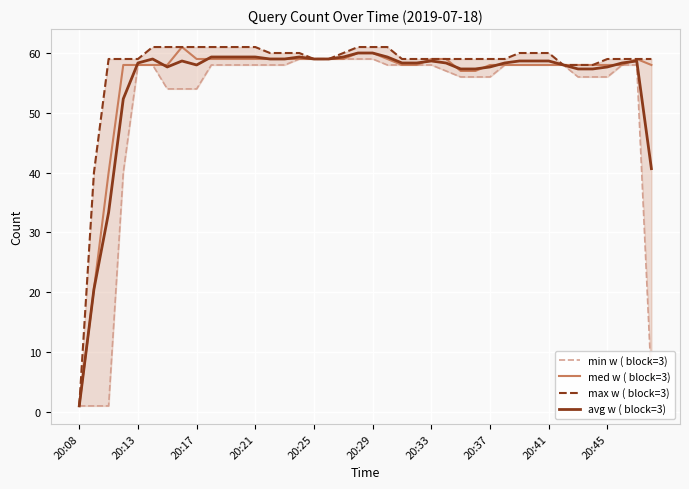

What is the highest value of the avg w ( block=3) series?

60.0